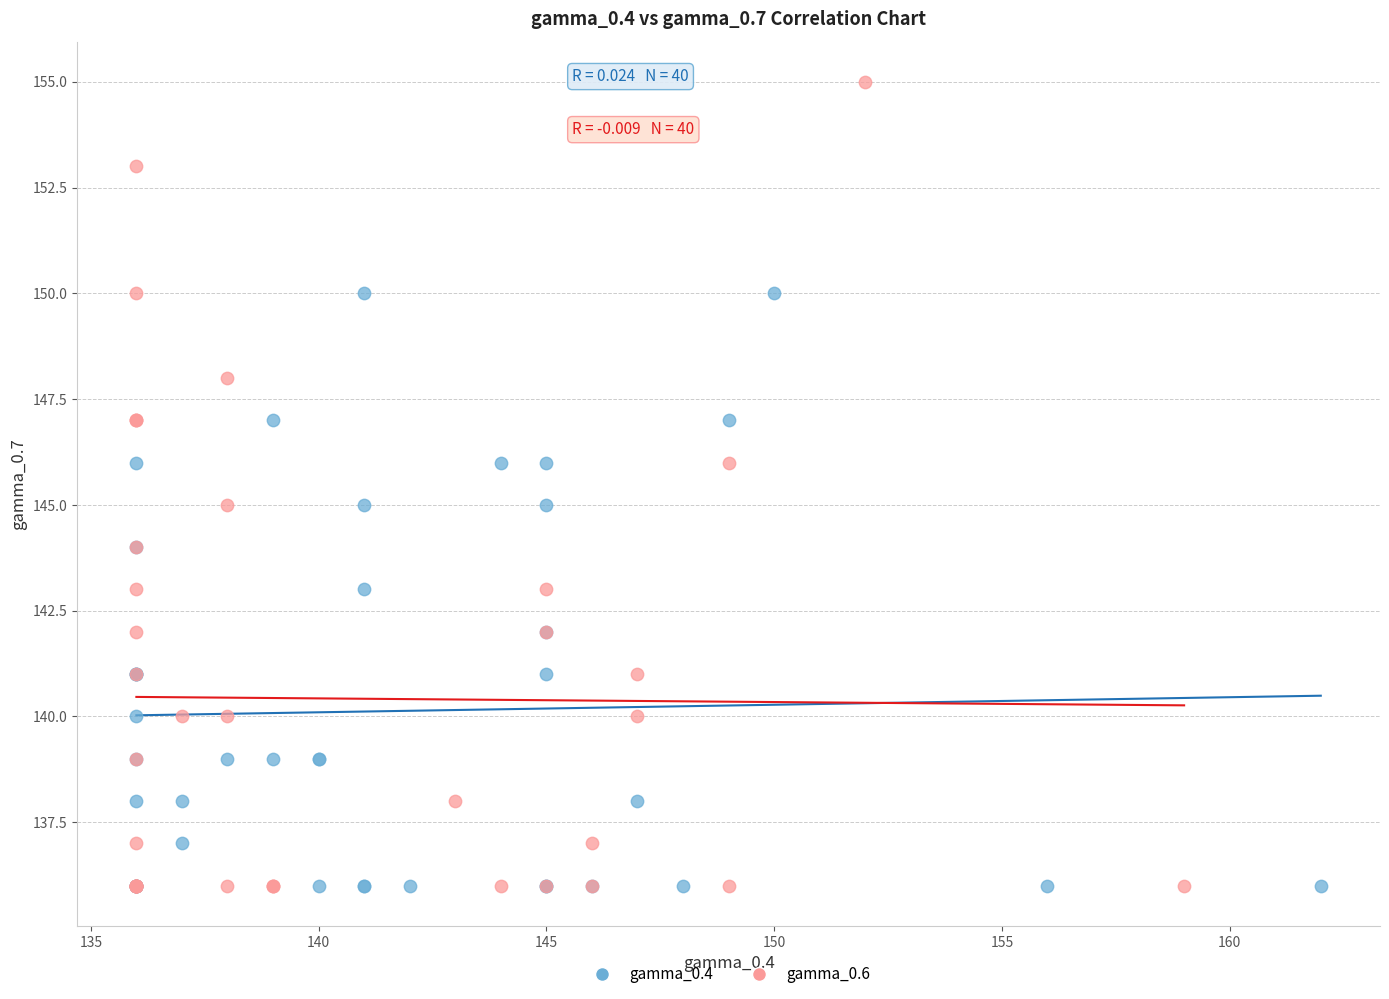

Which series has the widest spread of Y values?

gamma_0.6